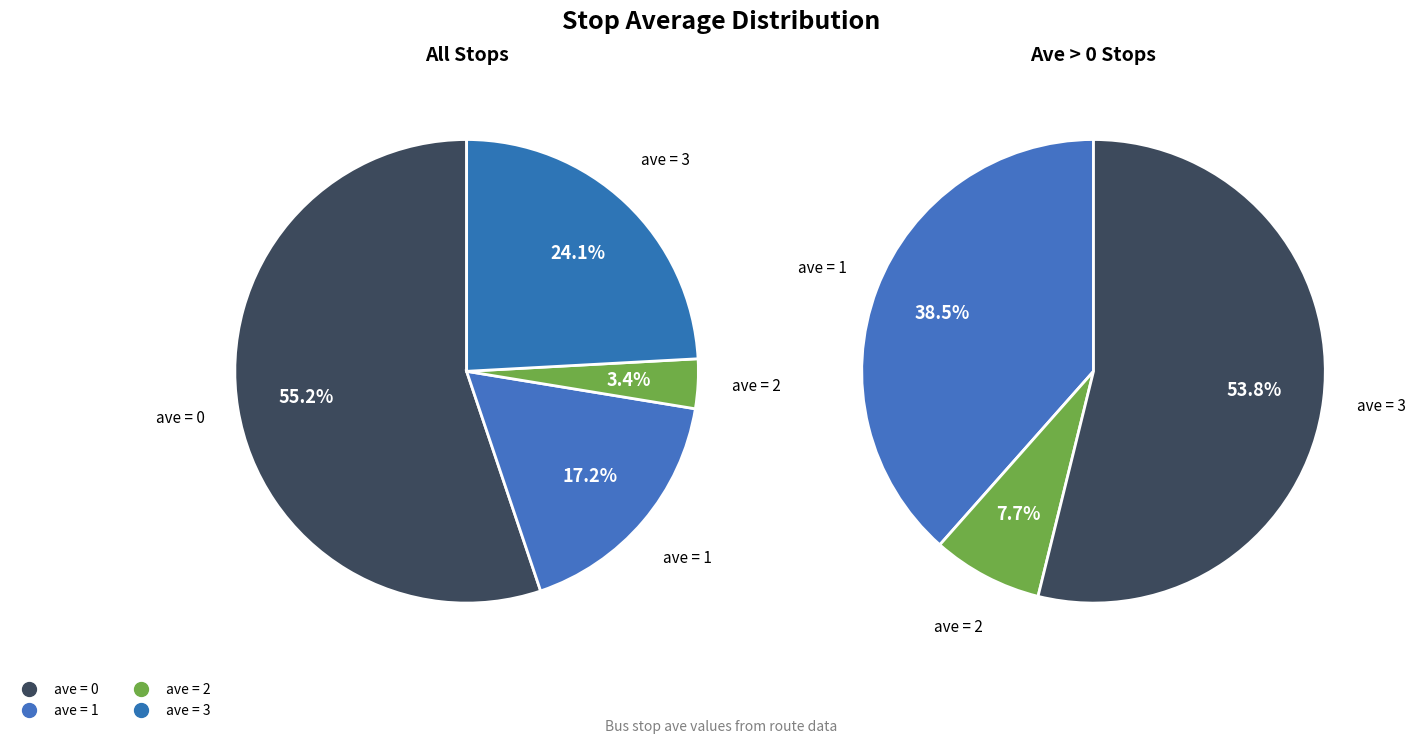

The 0 slice represents 40% of the pie. True or false?

False